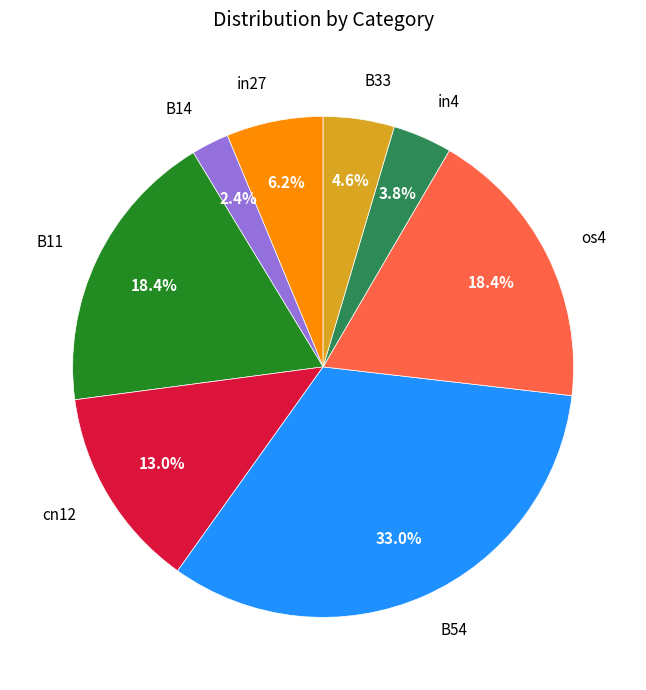

How many segments does this pie chart have?

8